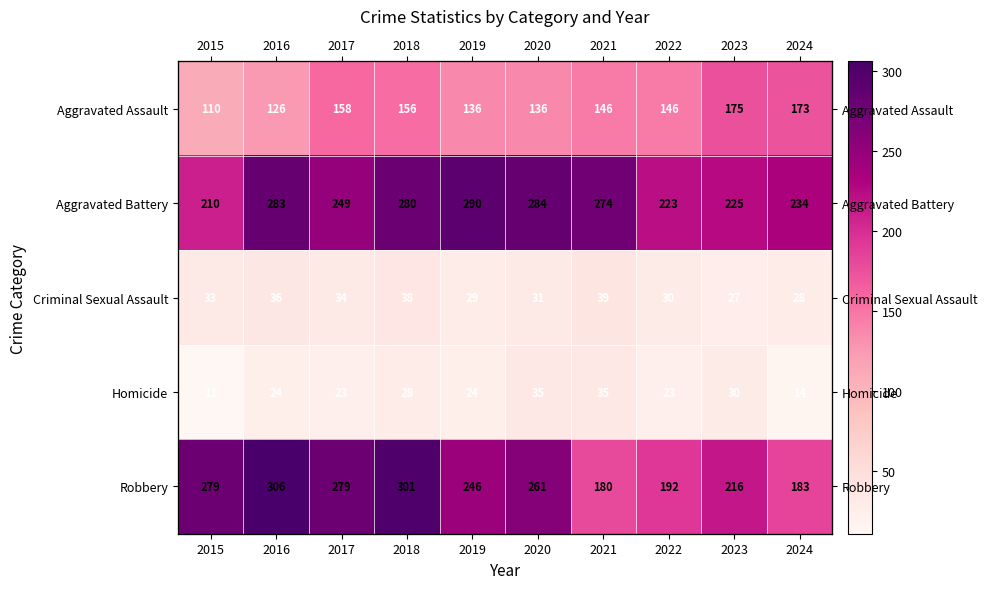

What is the difference between the Homicide values at 2015 and 2020?

24